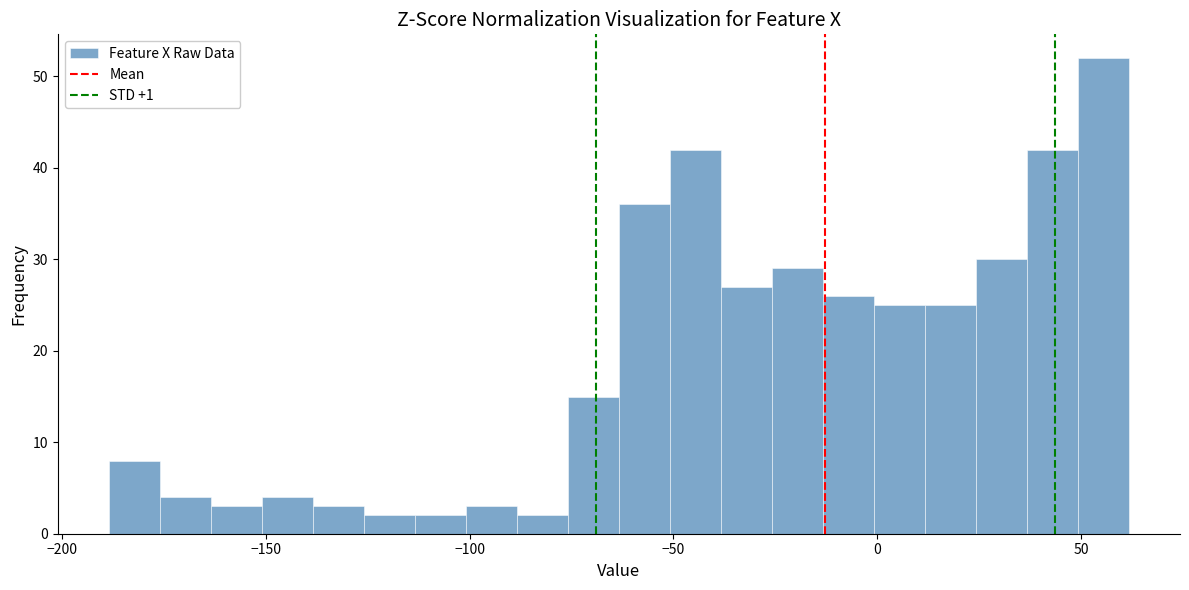

Around what value on the x-axis is the tallest bar? Give the approximate position of its centre, as read against the axis.

55